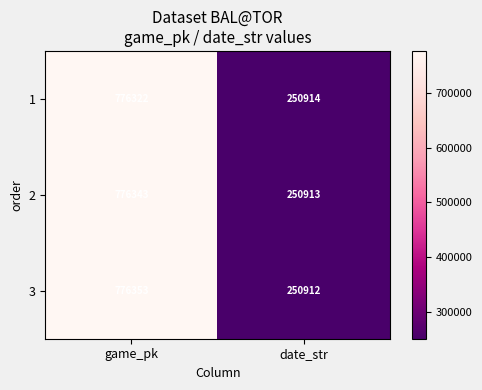

What is the minimum value shown in the chart?

250912